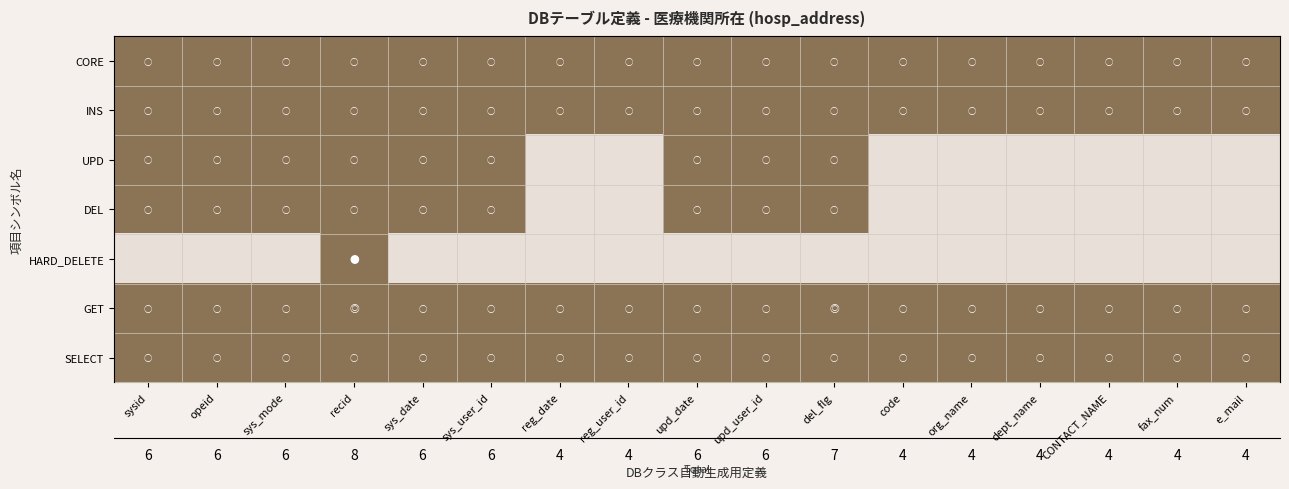

What is the average value of the CORE series?

1